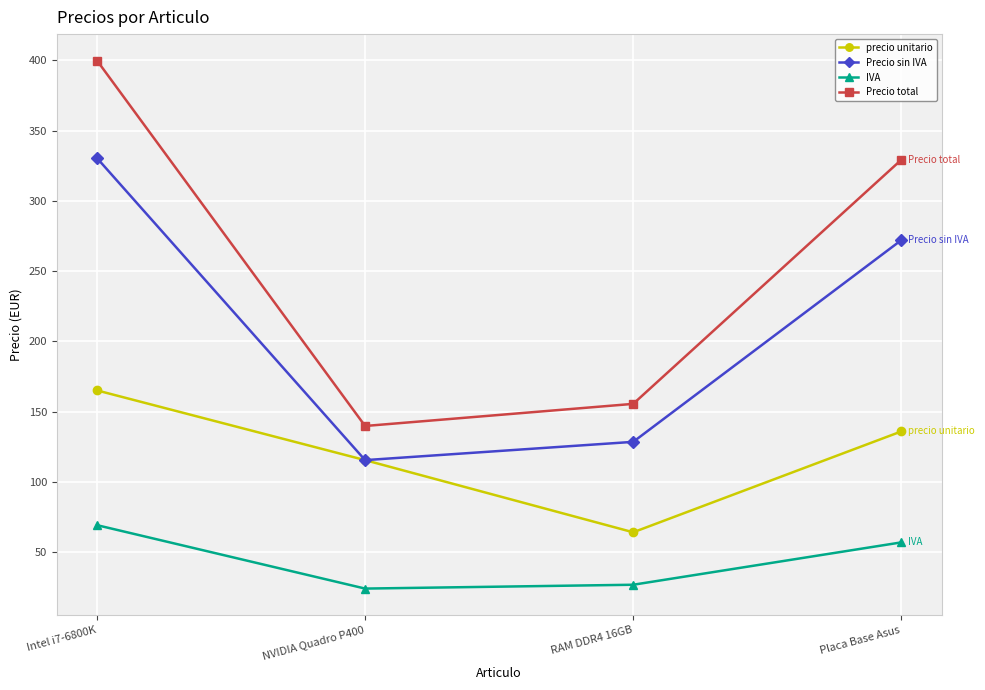

In IVA, how many points are lower than both neighbors (excluding endpoints)?

1